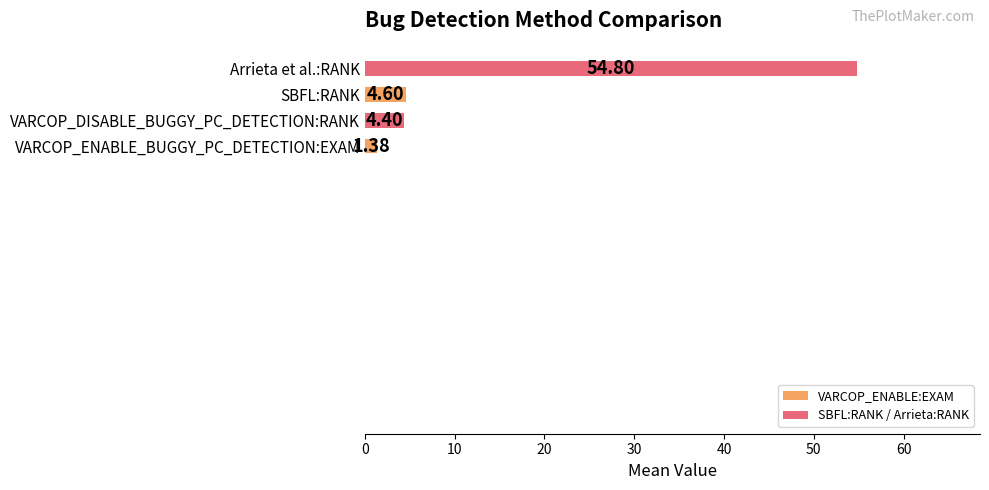

Which category has the lowest value across all series?

VARCOP_ENABLE_BUGGY_PC_DETECTION:EXAM